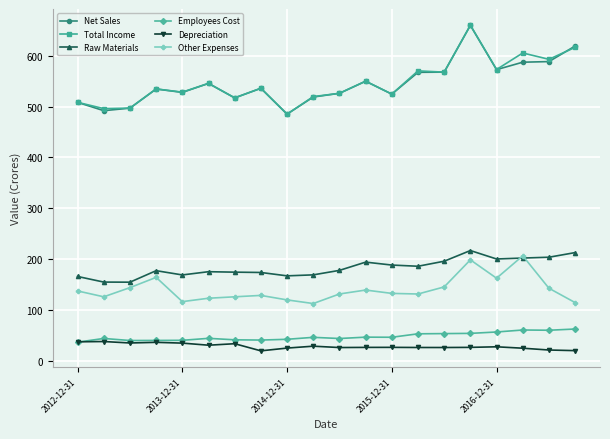

Which series has the largest range (max minus min)?

Total Income